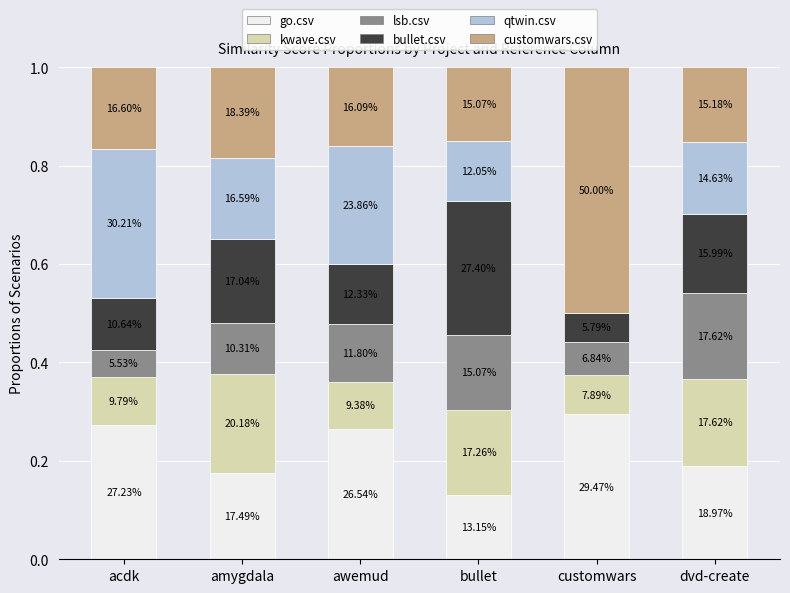

What position from the left is customwars?

5